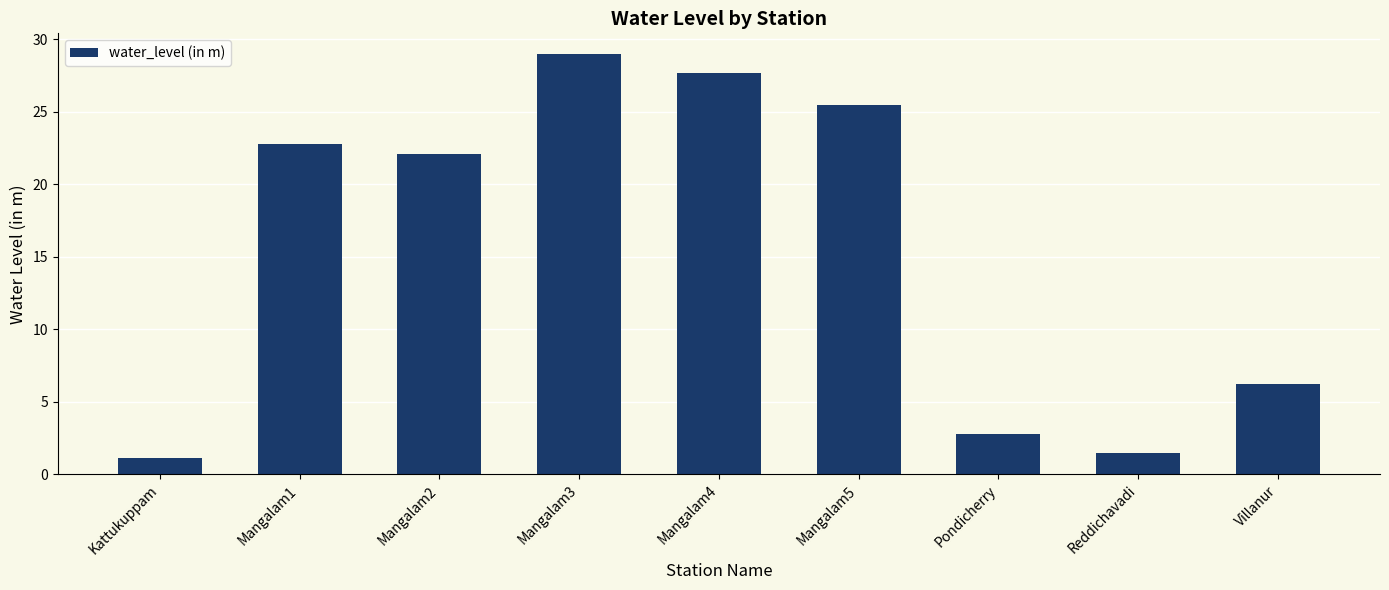

What position from the left is Villanur?

9